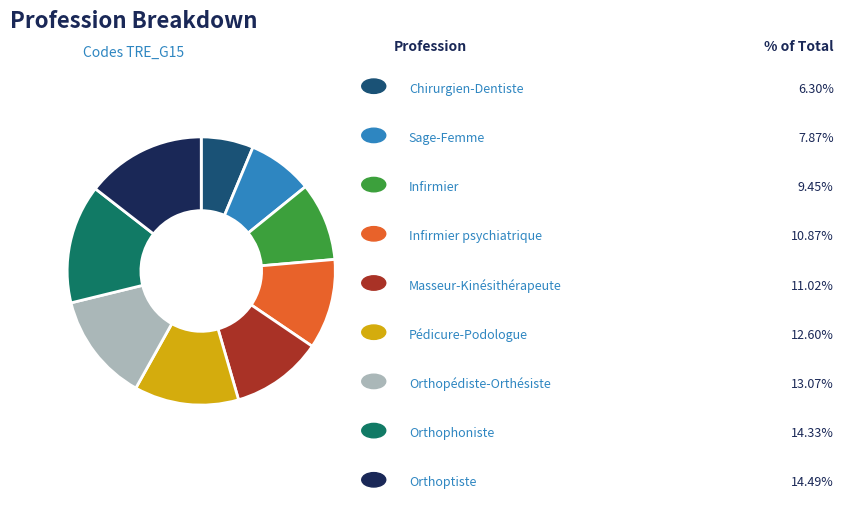

Does any single category account for the majority?

No